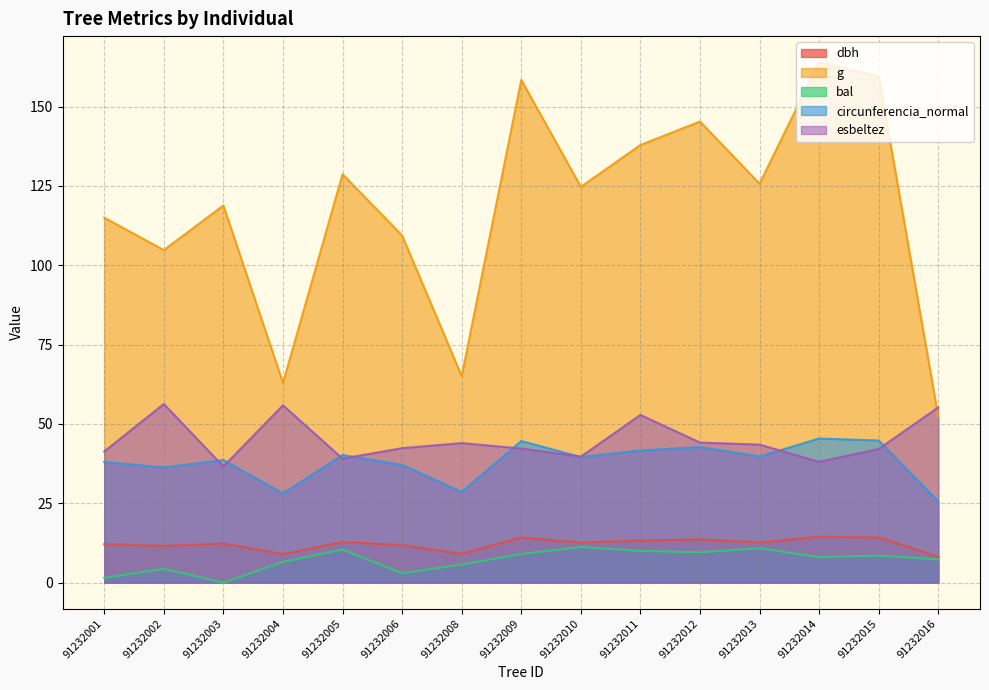

At which category is the sum across all series the highest?

91232014